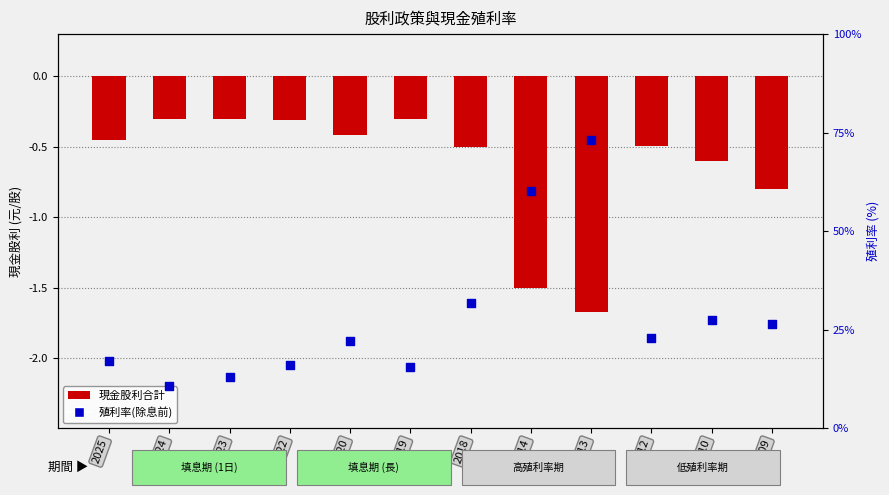

Which series contains the lowest Y value?

現金股利合計